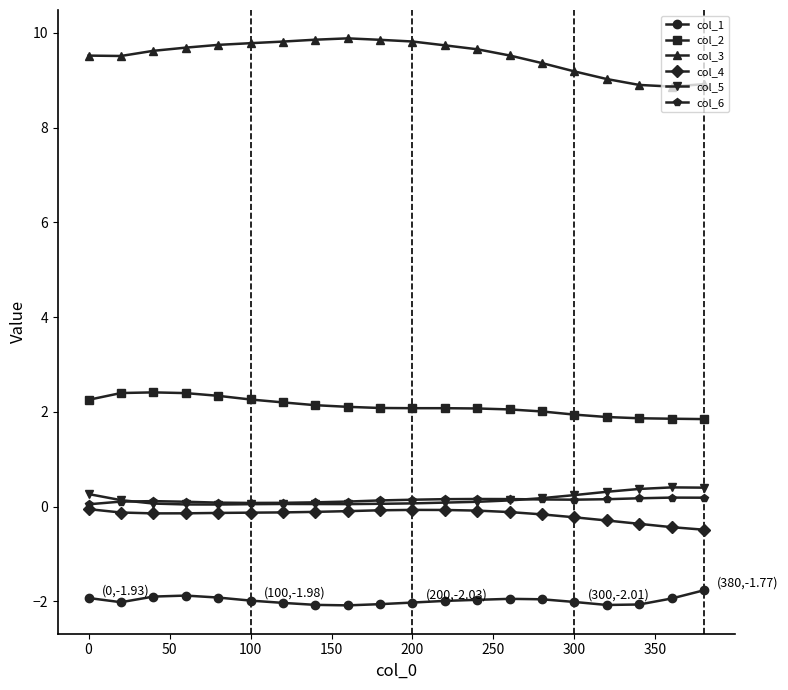

Rank the series by their maximum value, from highest to lowest.

col_3, col_2, col_5, col_6, col_4, col_1